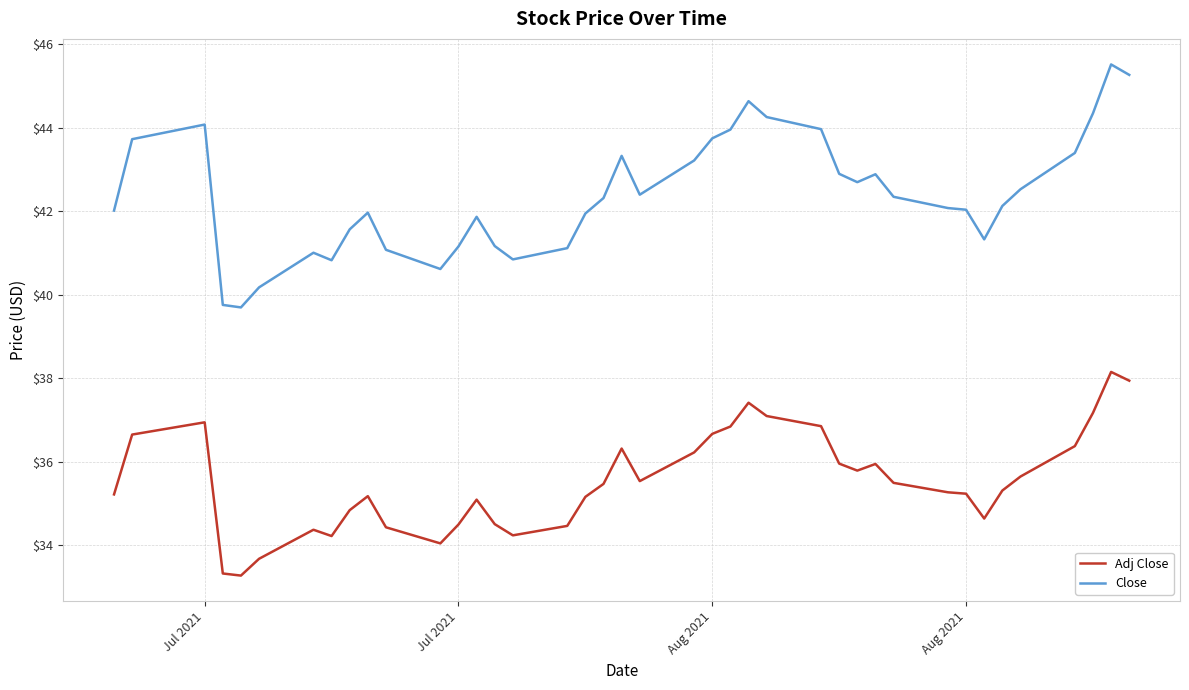

Does the chart display data point markers on the line(s)?

No